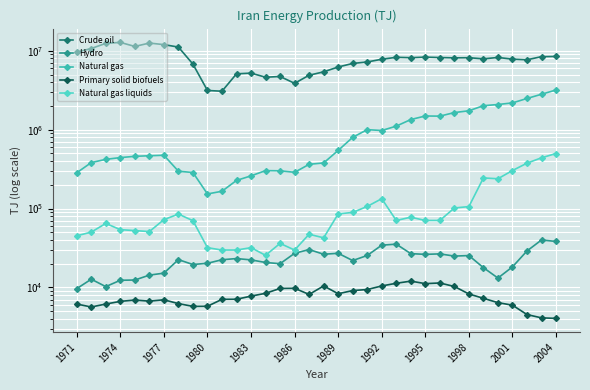

What position from the left is 13?

14